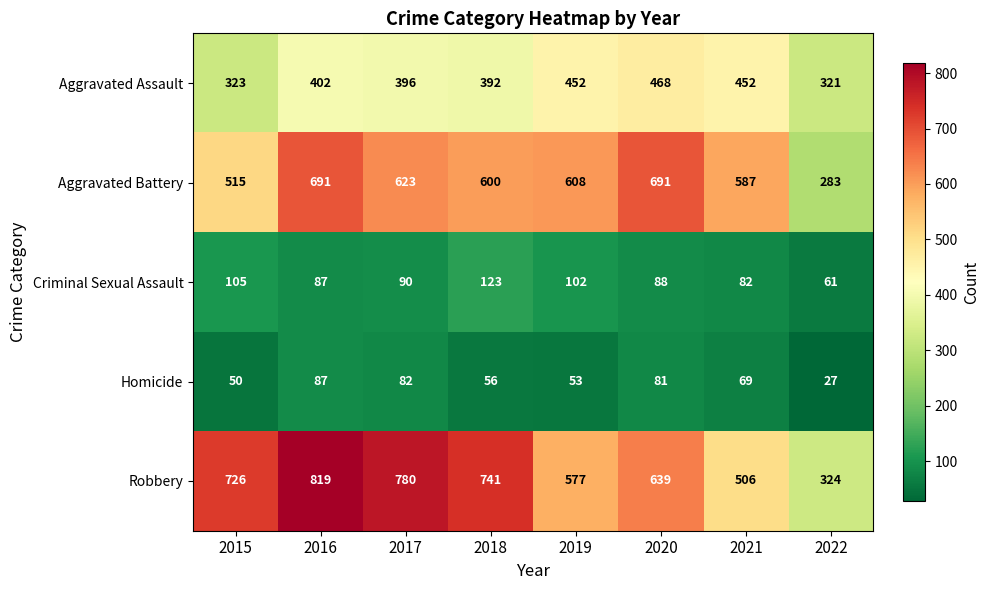

Between 2018 and 2022, which series saw the biggest shift?

Robbery